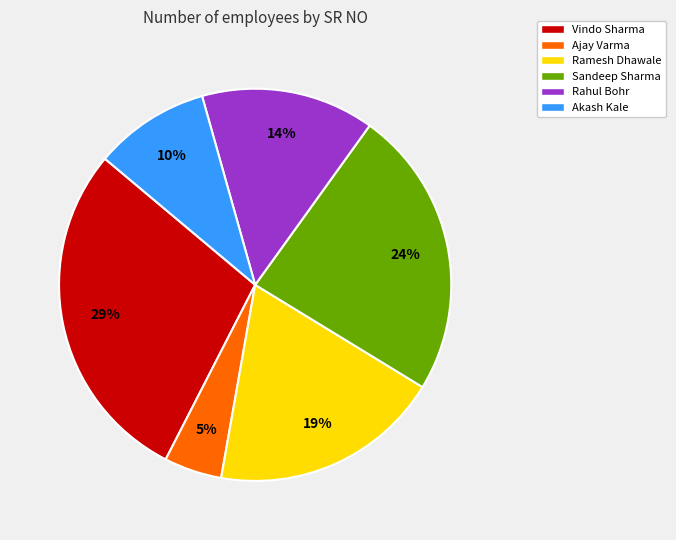

Rank the categories by value from highest to lowest.

Vindo Sharma, Sandeep Sharma, Ramesh Dhawale, Rahul Bohr, Akash Kale, Ajay Varma